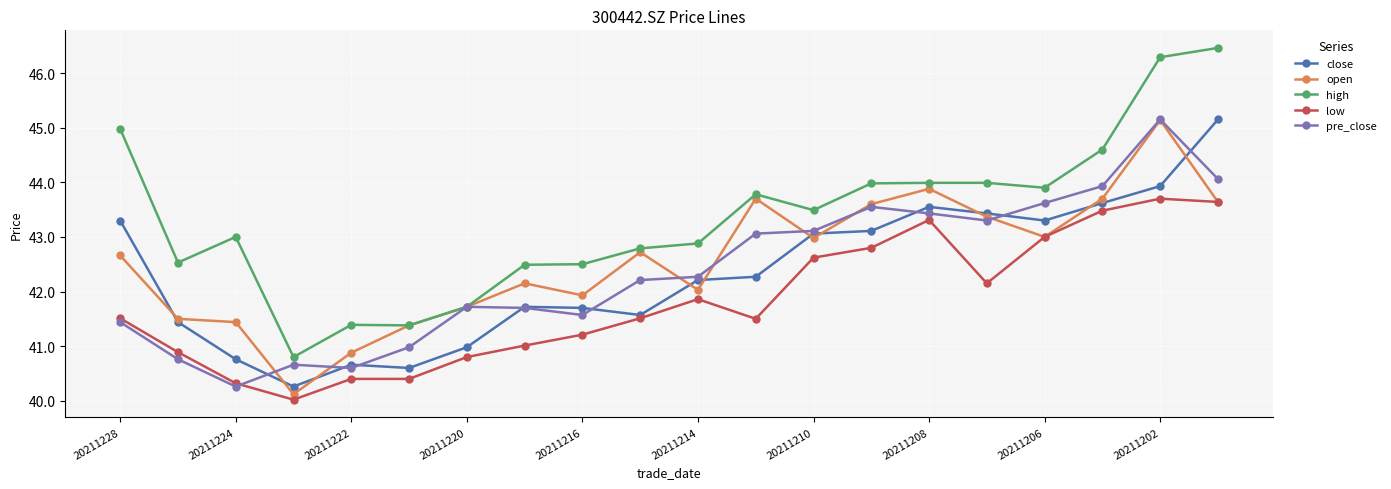

True or false: low has more than 1 interior local peaks.

True